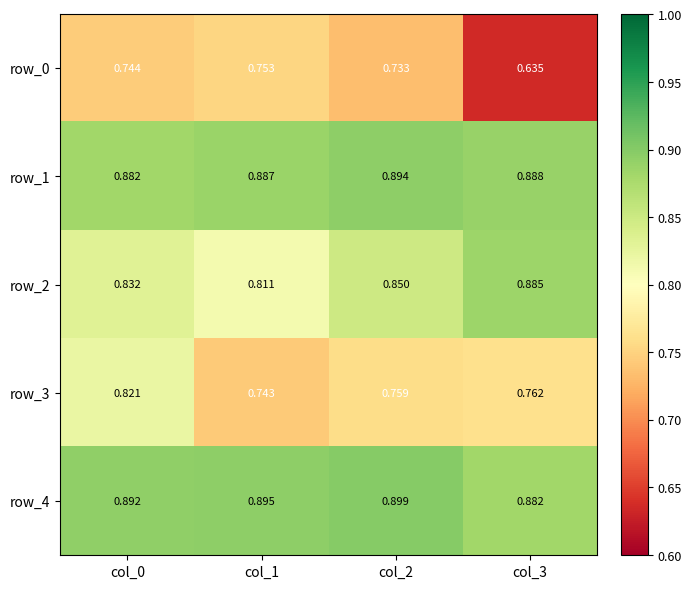

Rank the series by their maximum value, from highest to lowest.

row_4, row_1, row_2, row_3, row_0